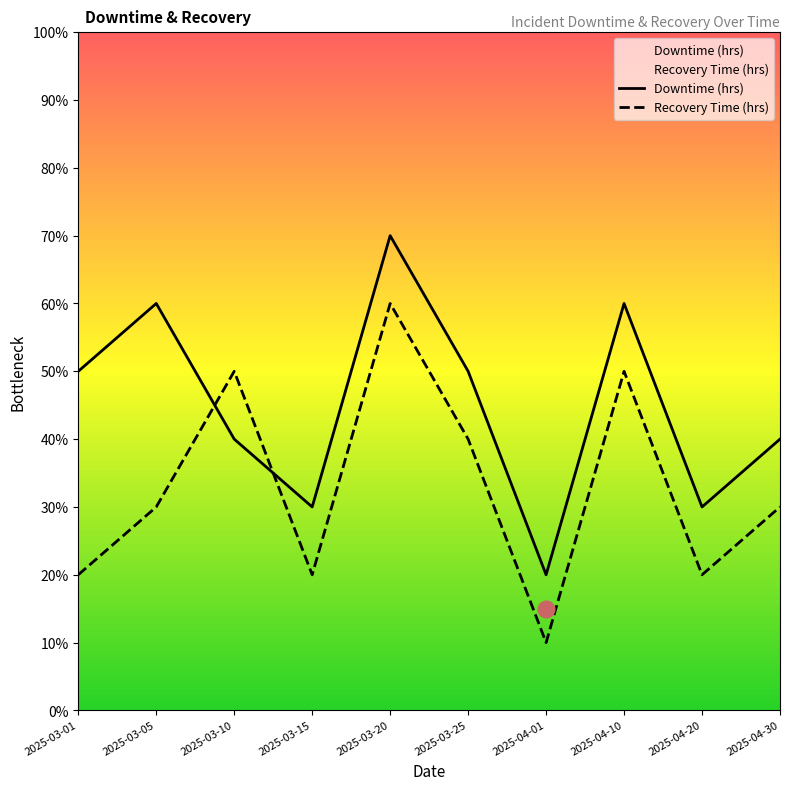

At which category is the sum across all series the highest?

2025-03-20